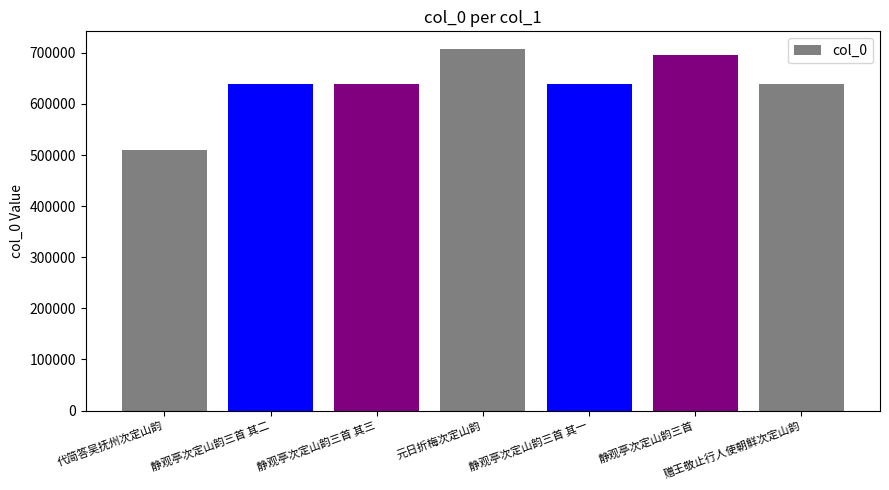

Reading left to right, extract all data points from this chart.

代简答吴抚州次定山韵=510374	静观亭次定山韵三首 其二=638400	静观亭次定山韵三首 其三=638401	元日折梅次定山韵=706681	静观亭次定山韵三首 其一=638399	静观亭次定山韵三首=695335	赠王敬止行人使朝鲜次定山韵=638506